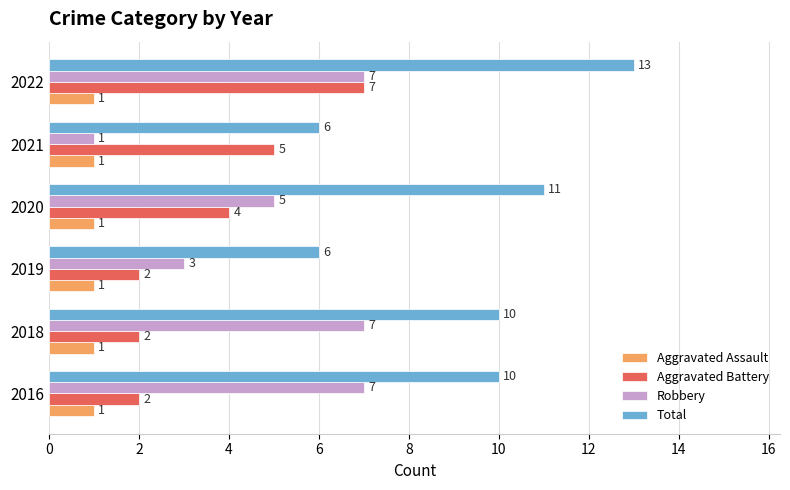

What is the difference between the maximum and minimum values in the Aggravated Battery series?

5